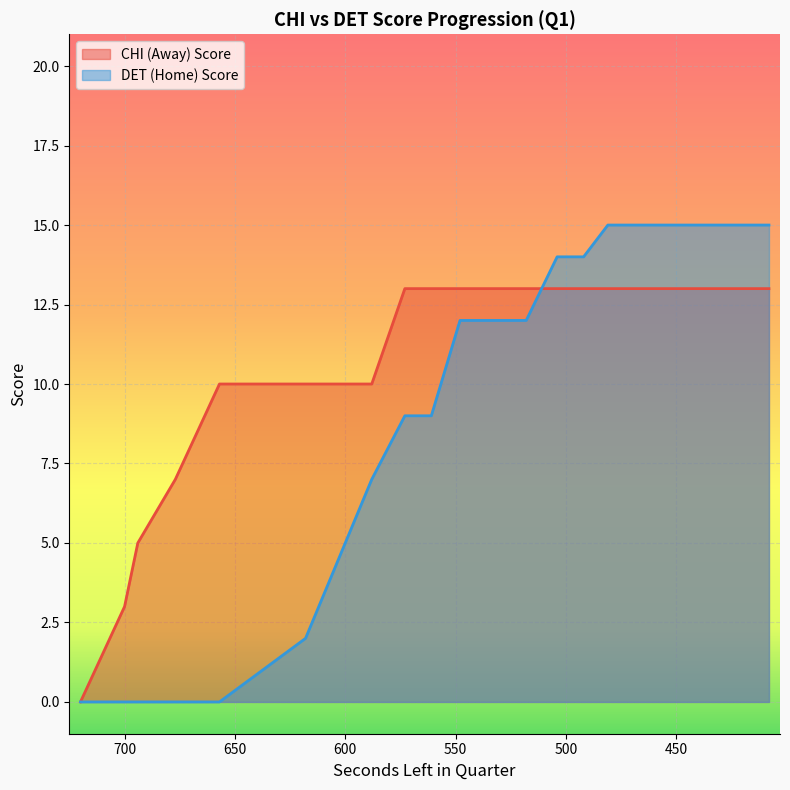

The value of DET (Home) Score at 677 is -5. True or false?

False